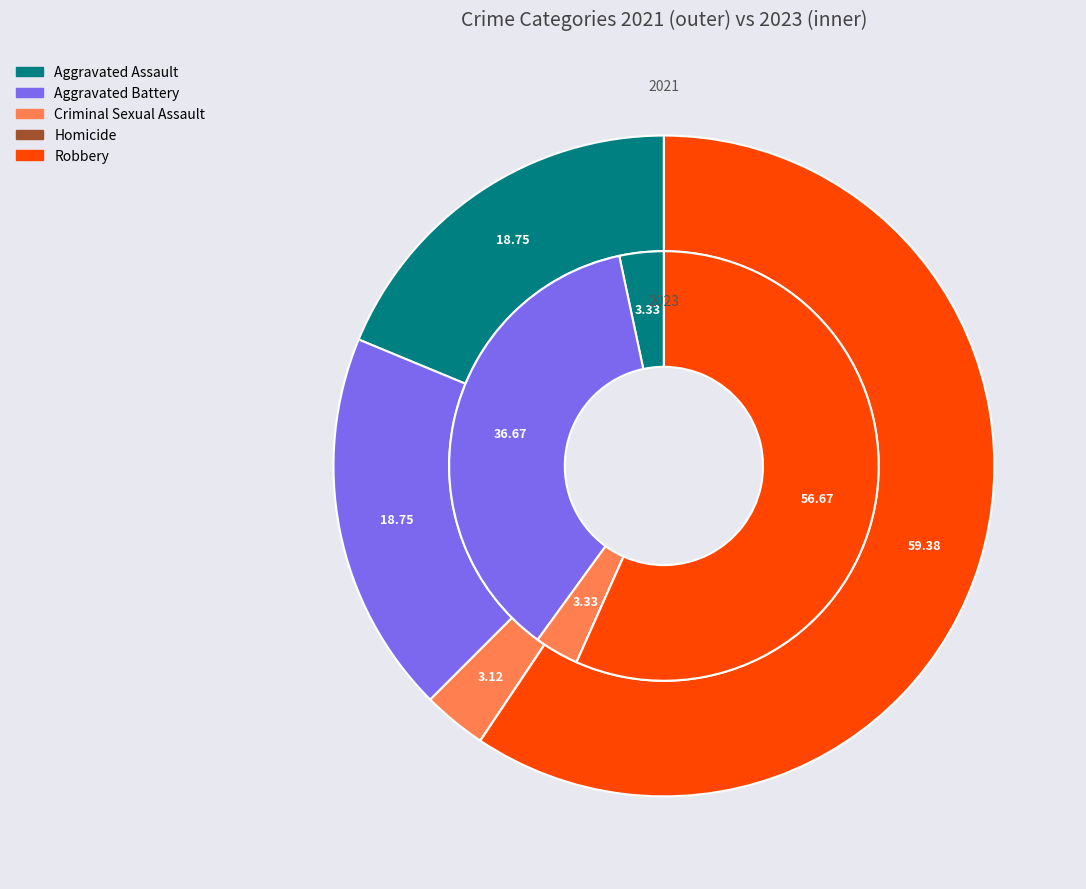

To the nearest percent, what is the difference between the values_2023 and values_2021 slice percentages?

33%